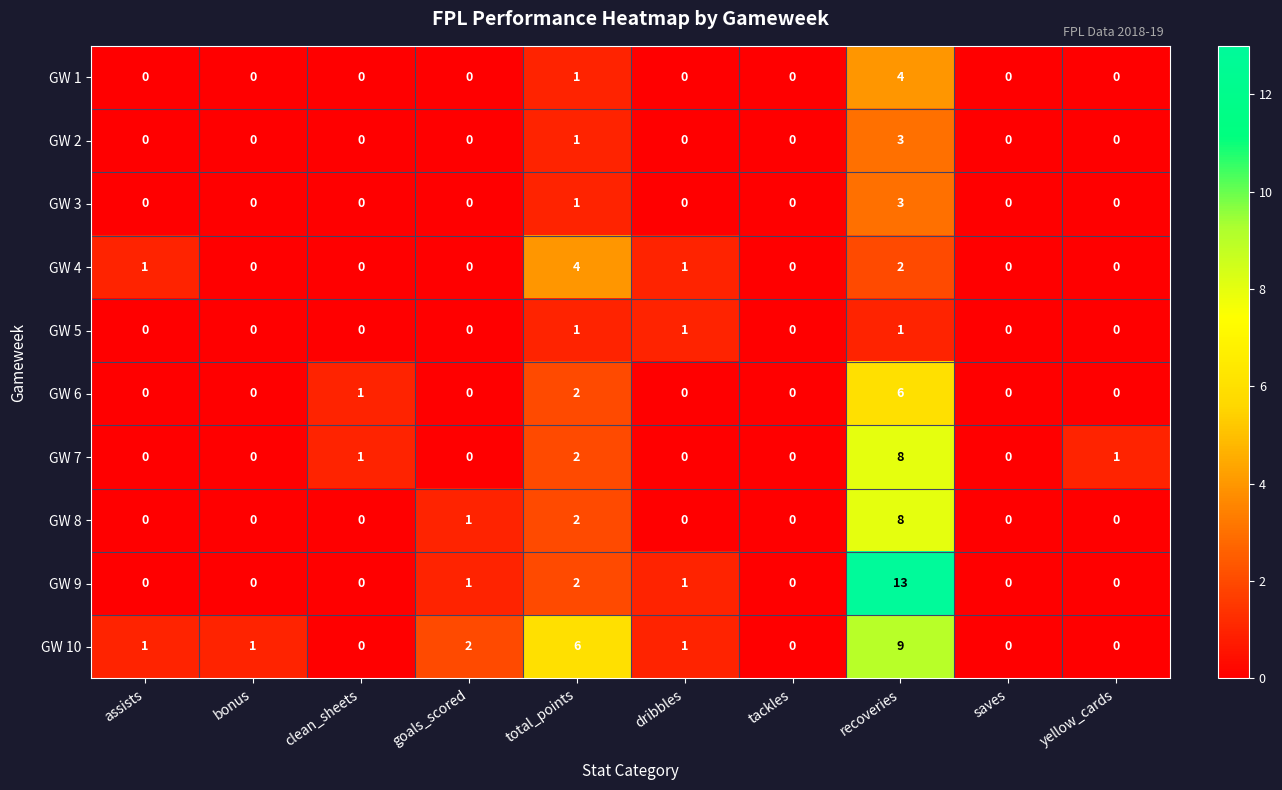

Which series has the largest range (max minus min)?

GW 9